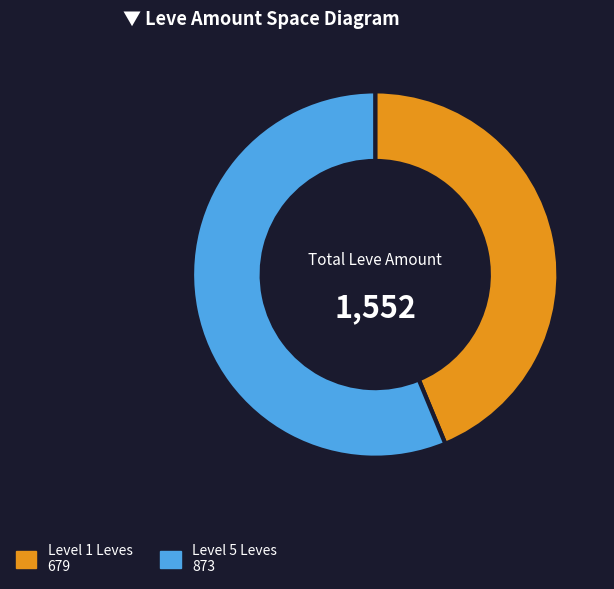

Is there a majority slice in this chart?

Yes